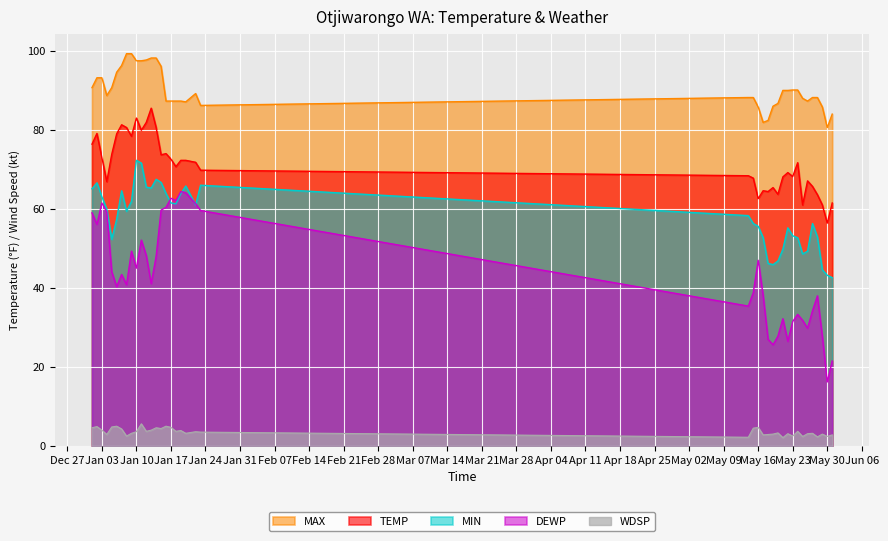

Where is the first local minimum for MIN?

2023-01-05